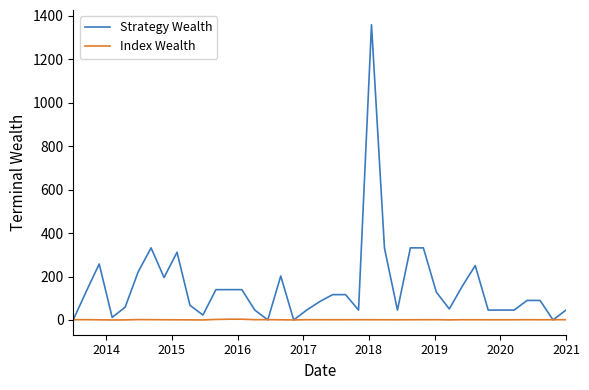

Approximately how many times larger is the value at 22 compared to 17?

0.6